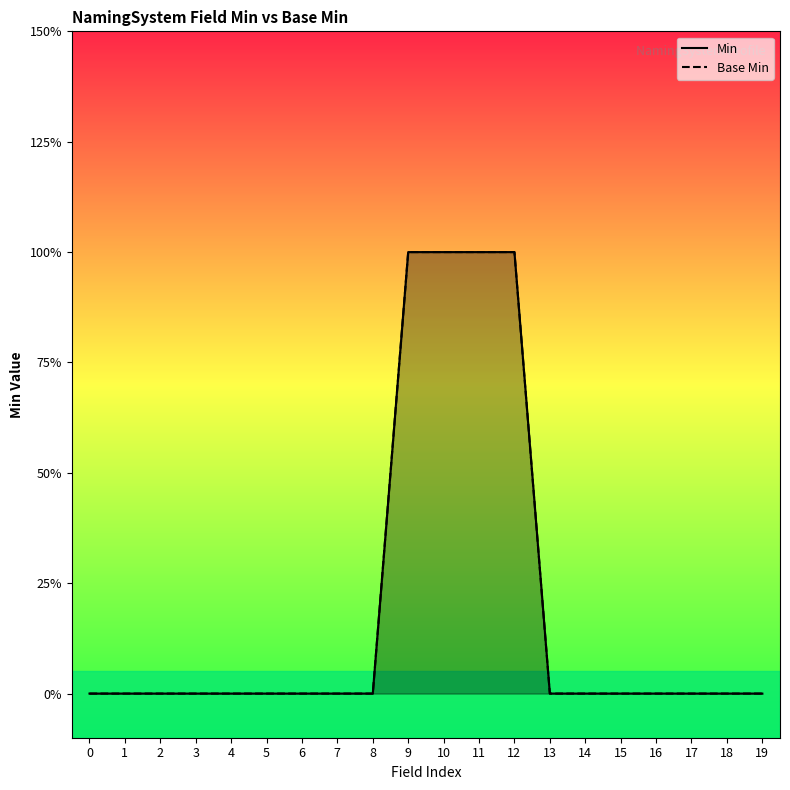

Between 5 and 17, which series saw the biggest shift?

Min